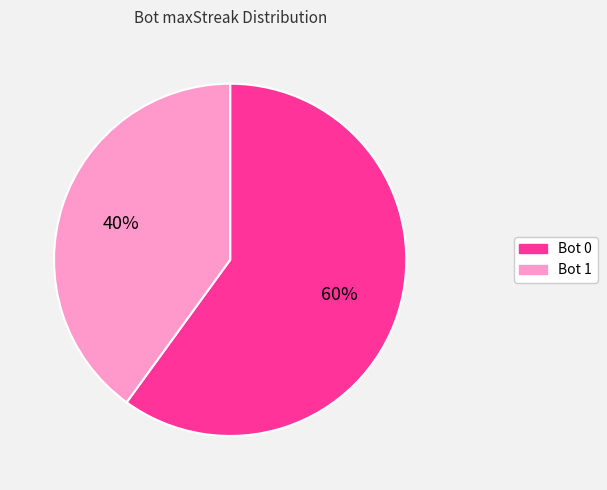

Which has a higher value, Bot 1 or Bot 0?

Bot 0